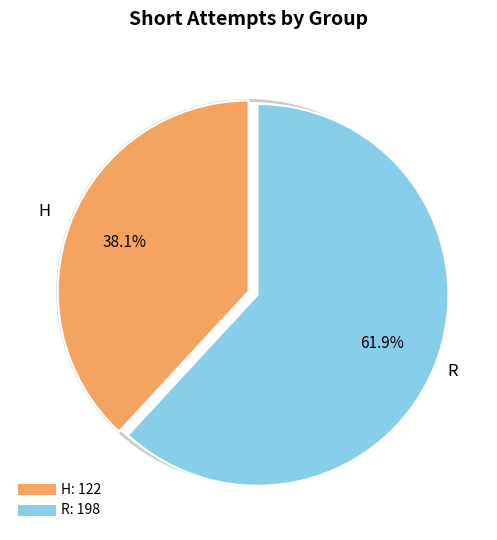

What is the ratio of the value at R to the value at H?

1.6